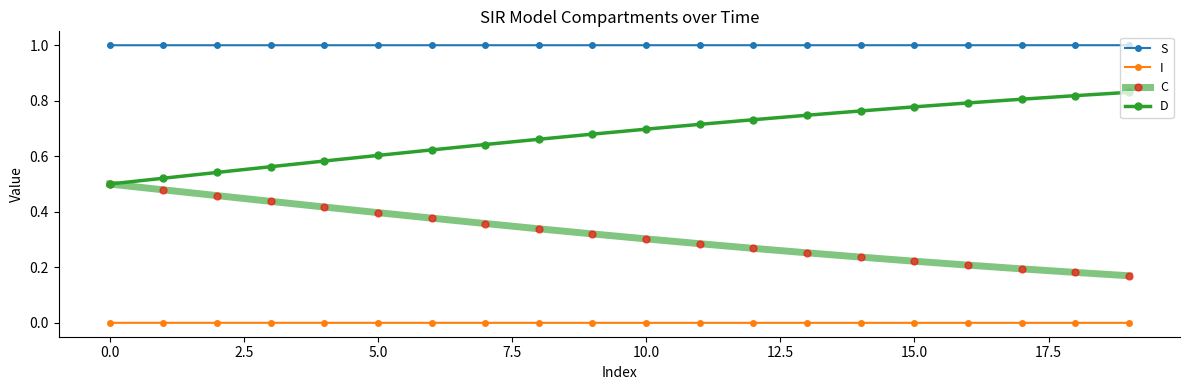

Does the chart display data point markers on the line(s)?

Yes